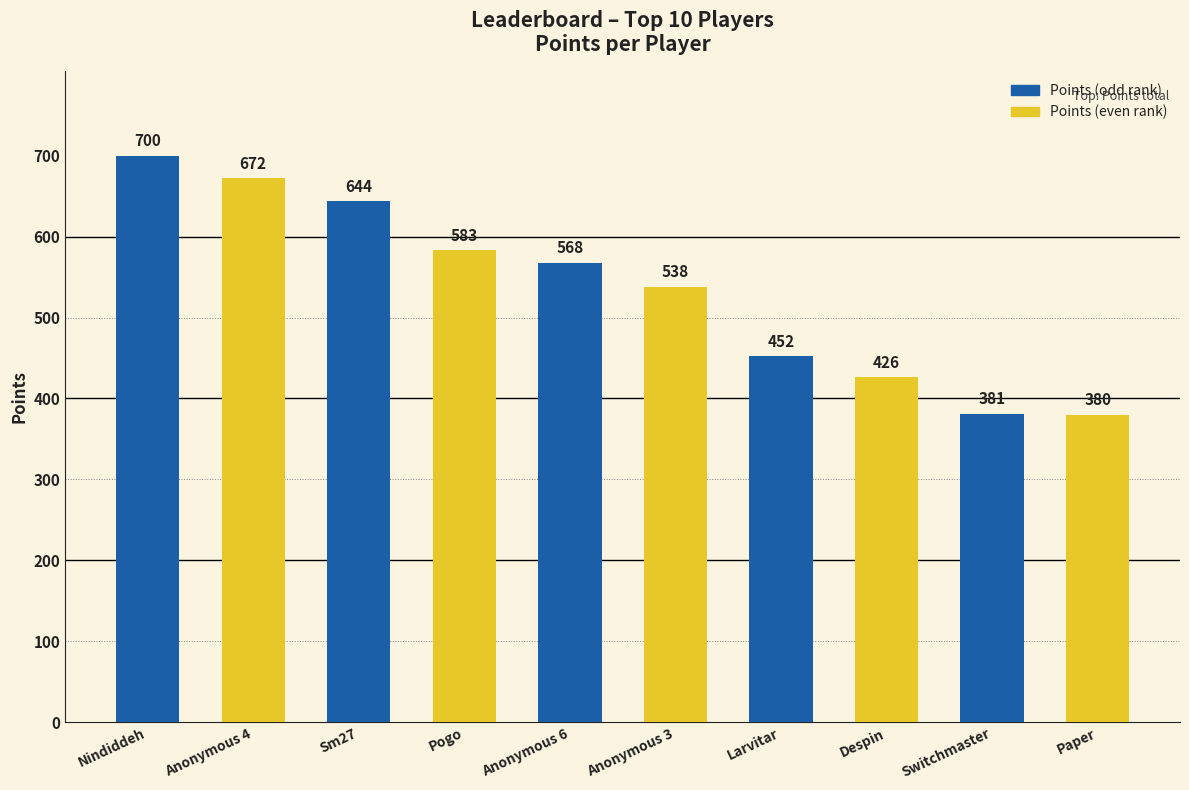

How many distinct data groups are displayed?

1